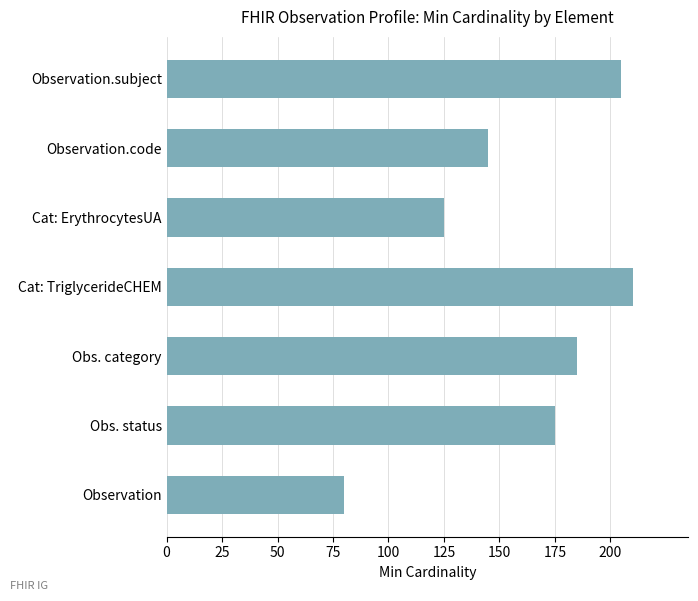

Rank the categories by value from lowest to highest.

Observation, Cat: ErythrocytesUA, Observation.code, Obs. status, Obs. category, Observation.subject, Cat: TriglycerideCHEM